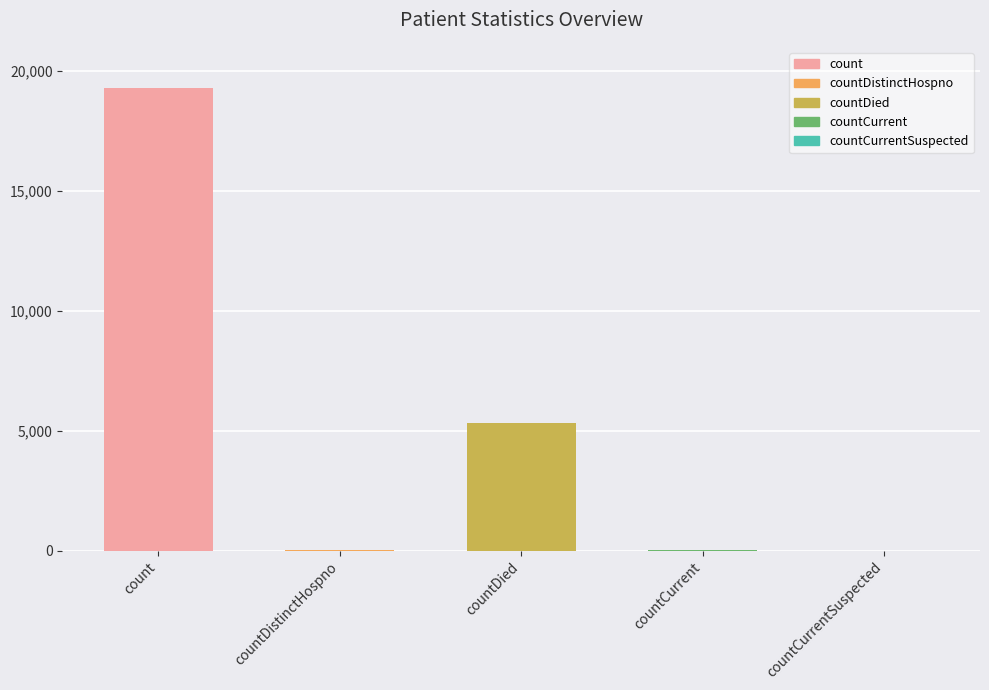

What is the sum of all values?

24679